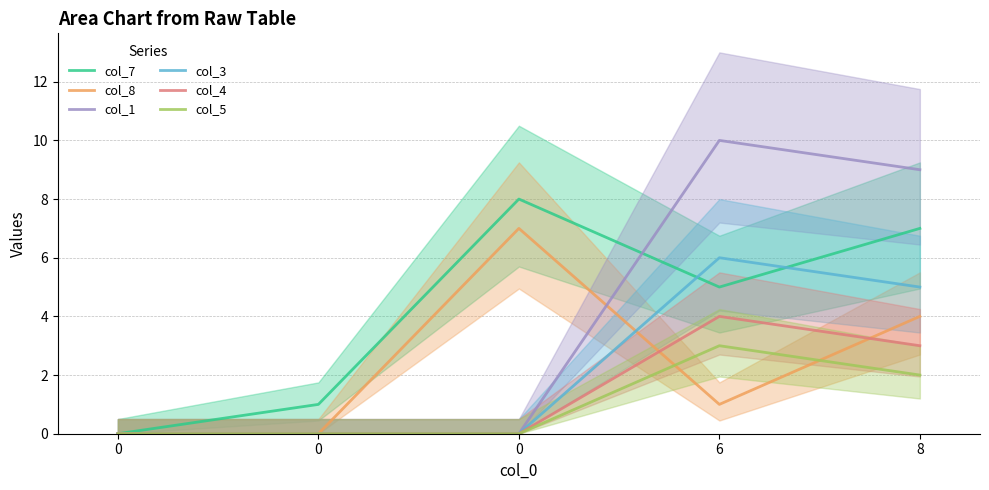

Which series ends up on top after the final intersection of col_1 and col_7?

col_1